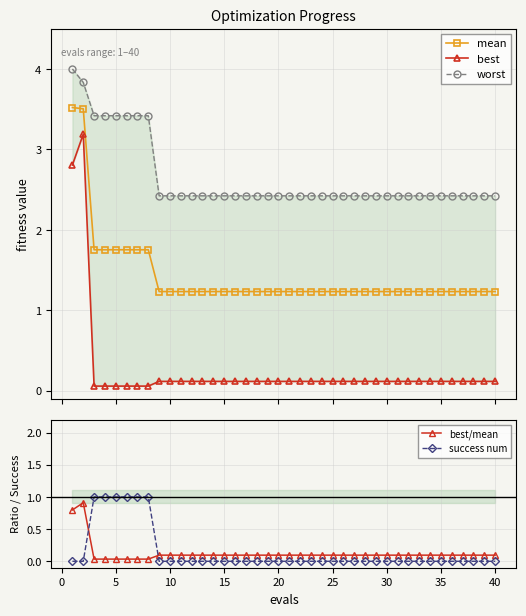

True or false: best and mean intersect in this chart.

False